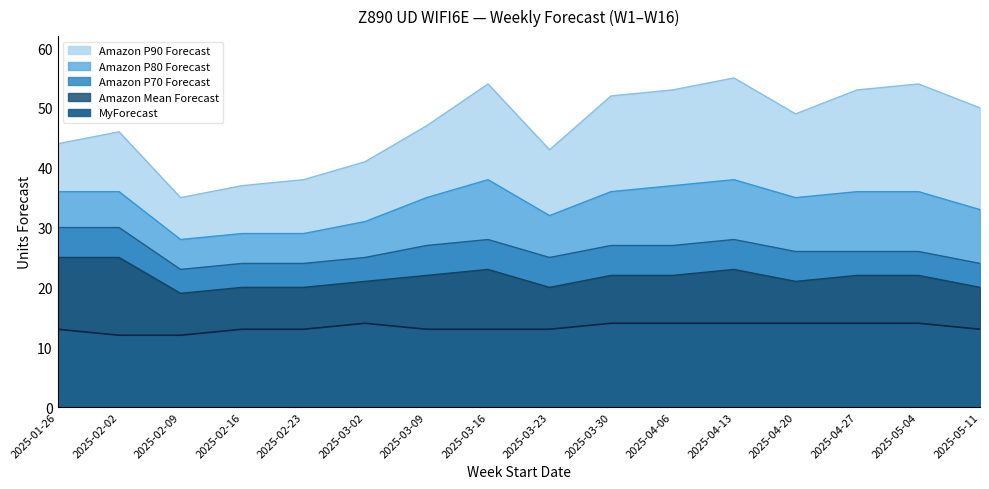

What is the label of the 11th point from the left?

2025-04-06